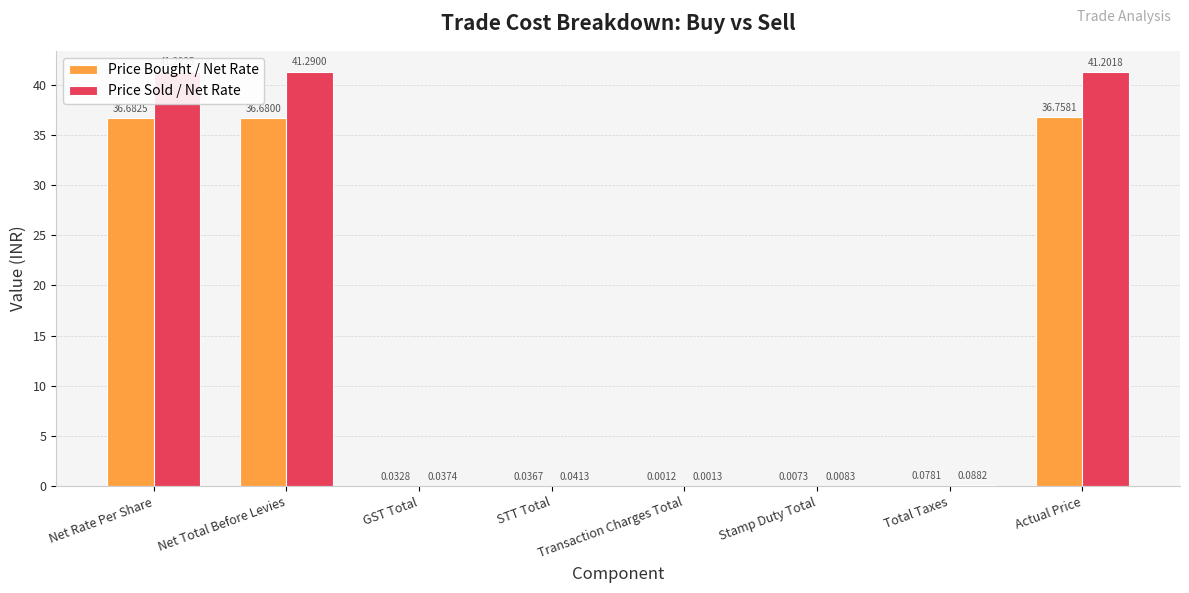

List the series in order of their overall mean, highest first.

Price Sold / Net Rate, Price Bought / Net Rate